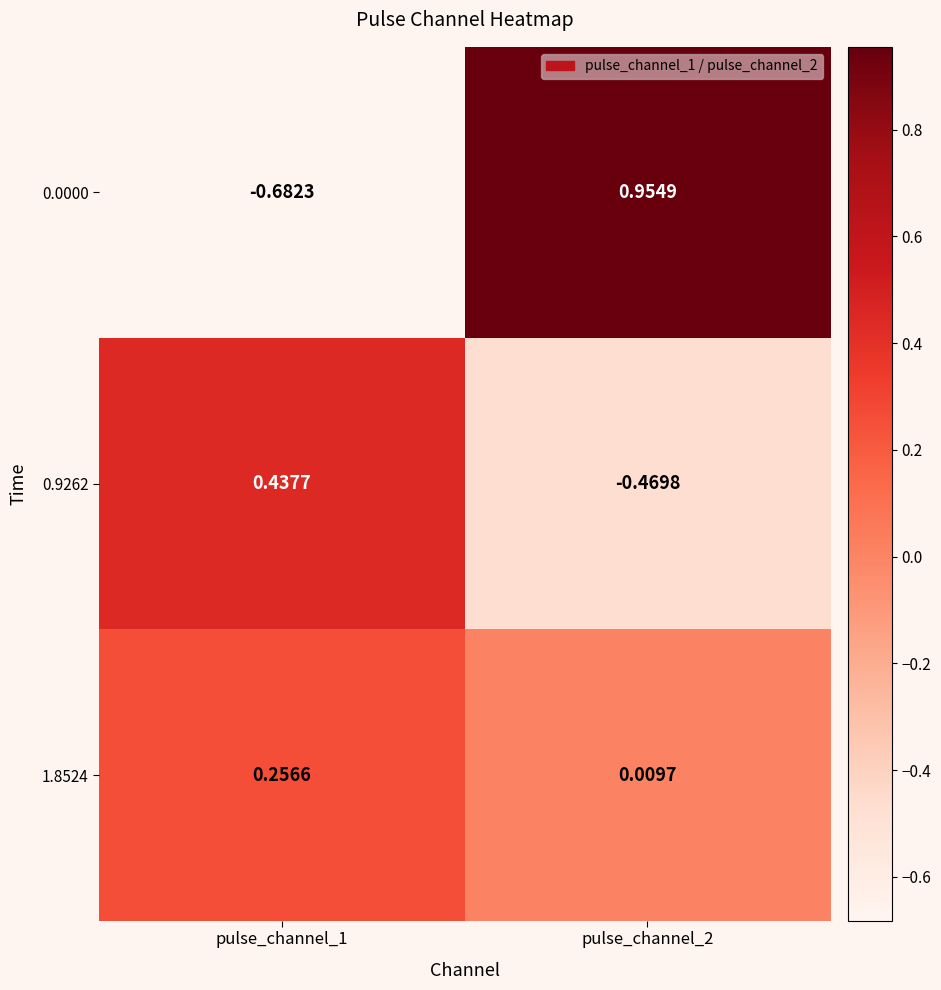

Is the value of 0.0000 at pulse_channel_1 greater than the value of 0.9262 at pulse_channel_2?

No